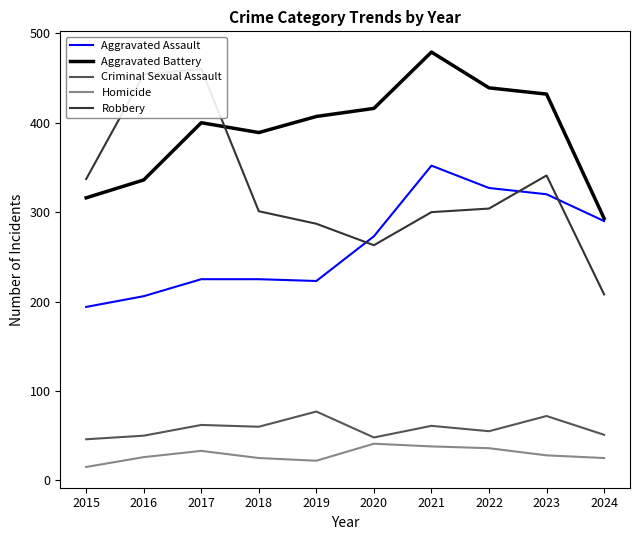

True or false: Aggravated Assault and Homicide cross at least once.

False